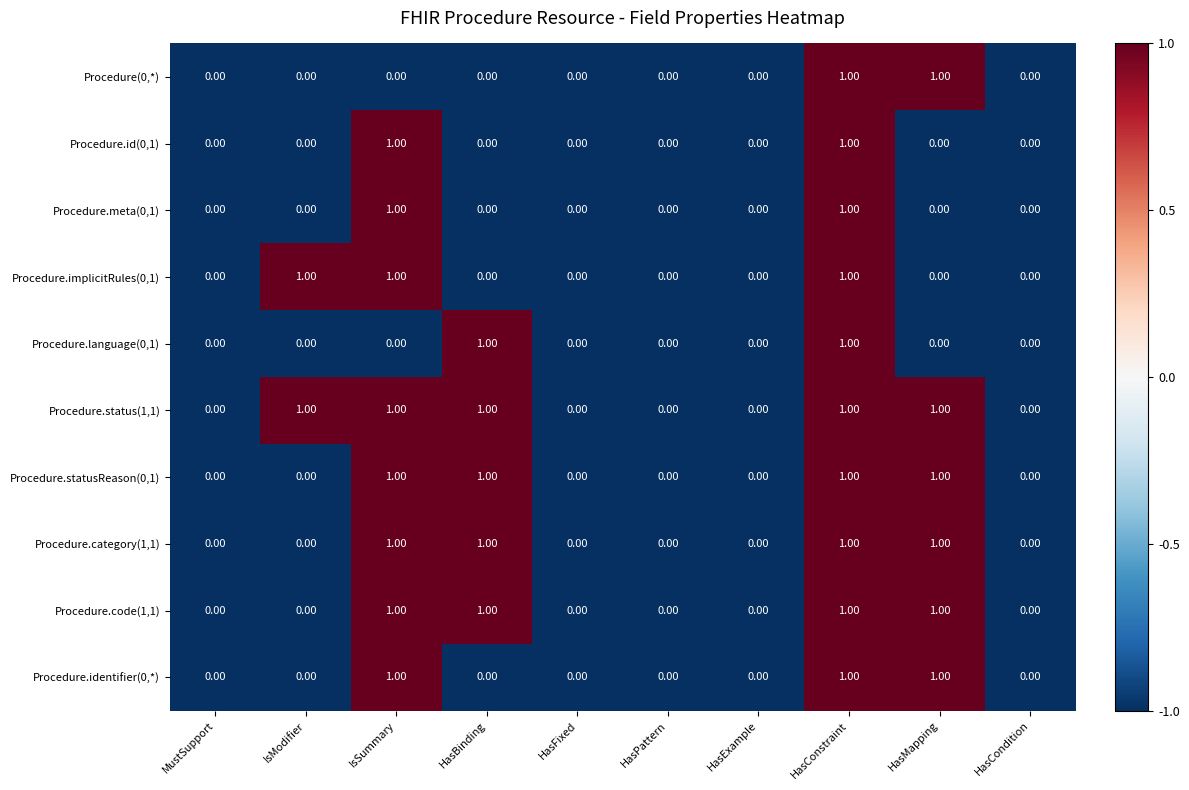

Which series has the largest total across all categories?

Procedure.status(1,1)